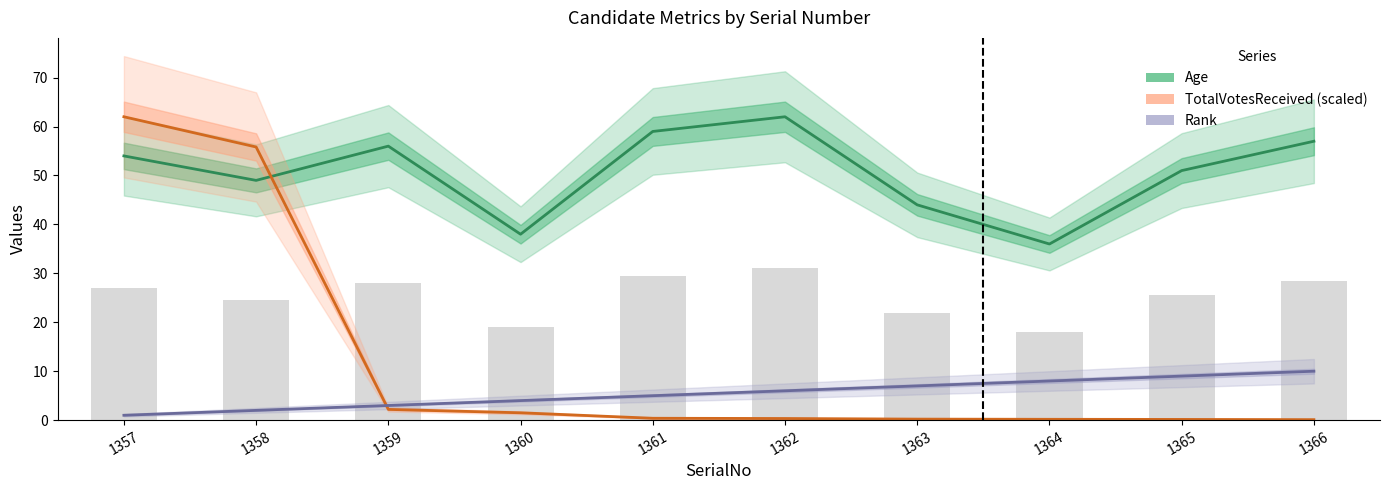

What value does the TotalVotesReceived (scaled) series have at 1363?

0.2